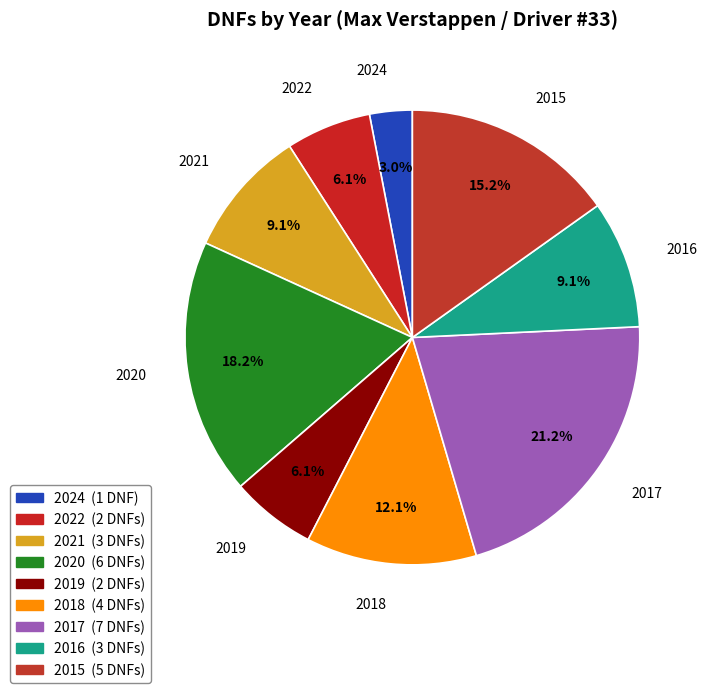

What percentage do 2020 and 2018 together represent?

30.3%